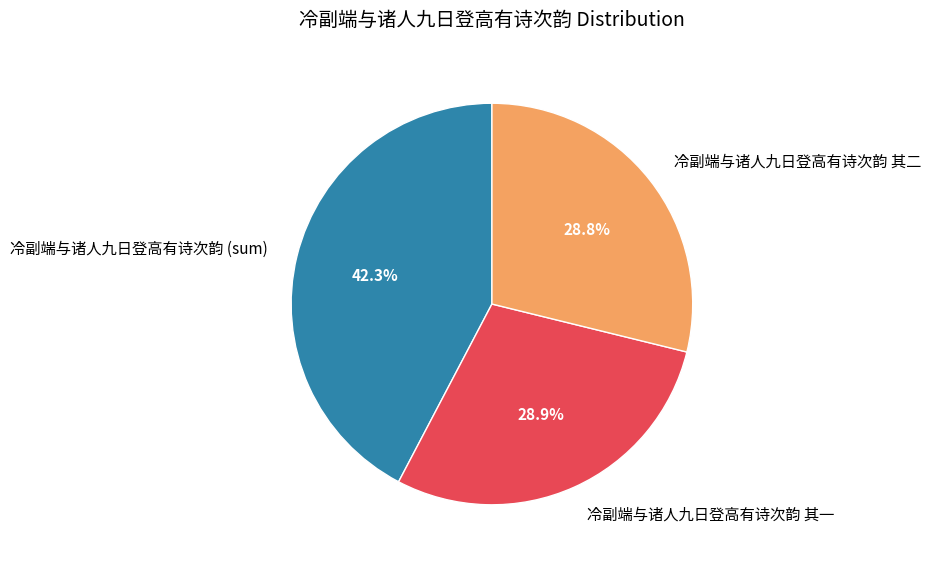

Does any single category account for the majority?

No